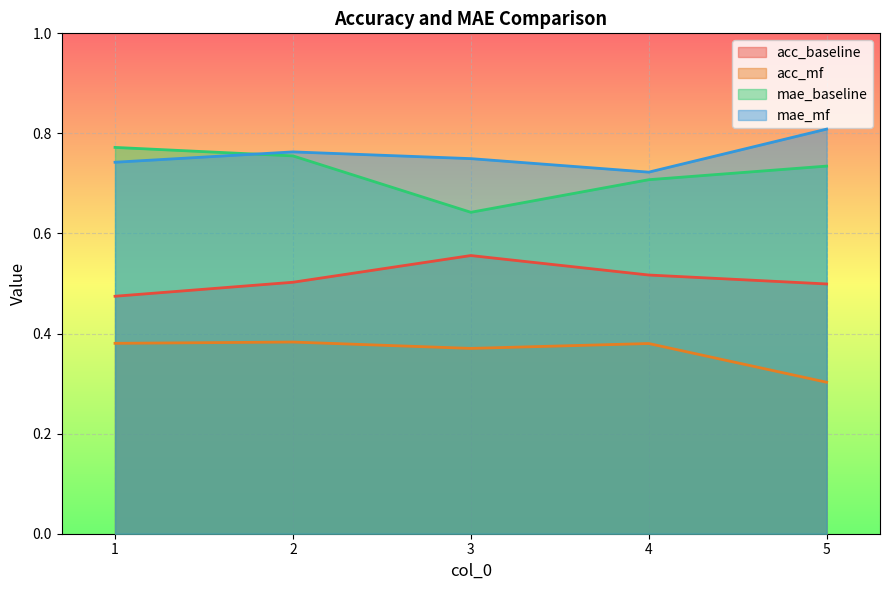

What is the spread (max minus min) of values at 4?

0.3